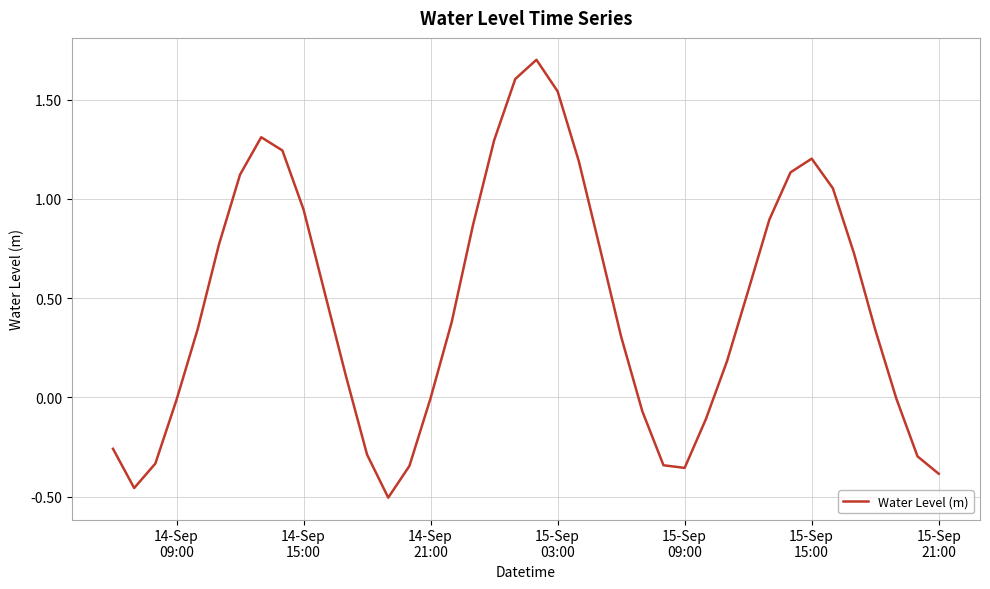

What is the greatest value displayed?

1.7